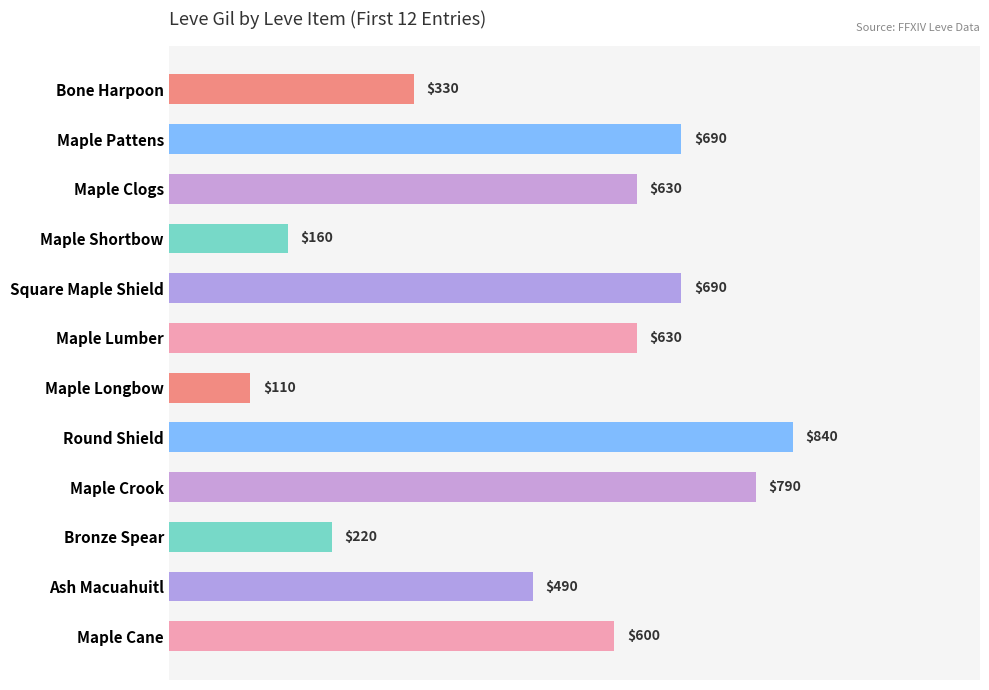

How many distinct data groups are displayed?

1